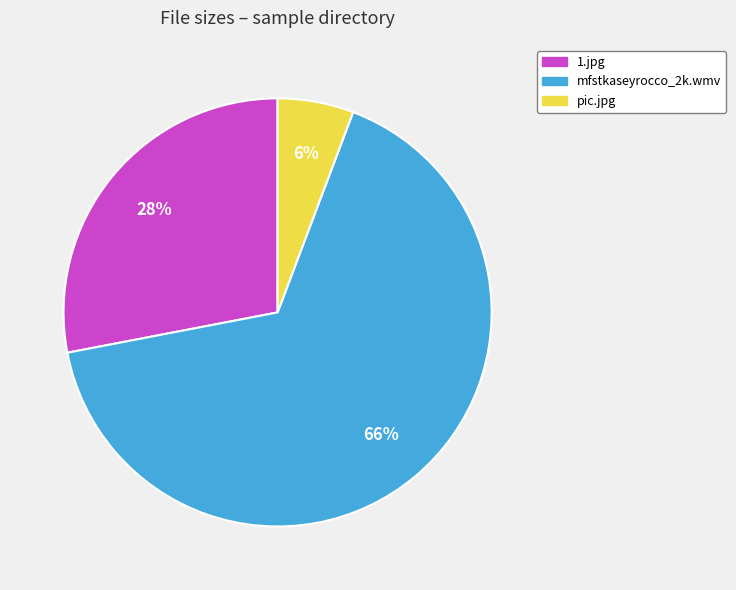

Which category has the smallest portion of the pie?

pic.jpg